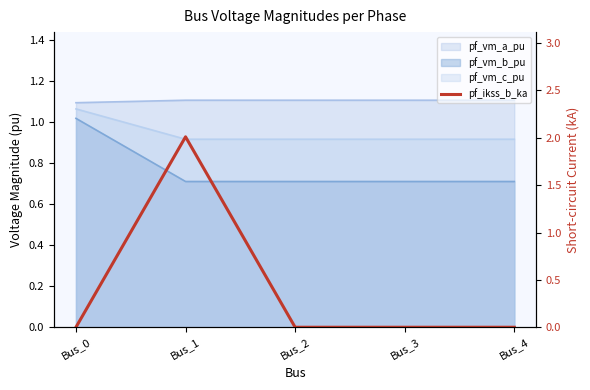

Rank the categories by value from highest to lowest.

Bus_1, Bus_0, Bus_2, Bus_3, Bus_4